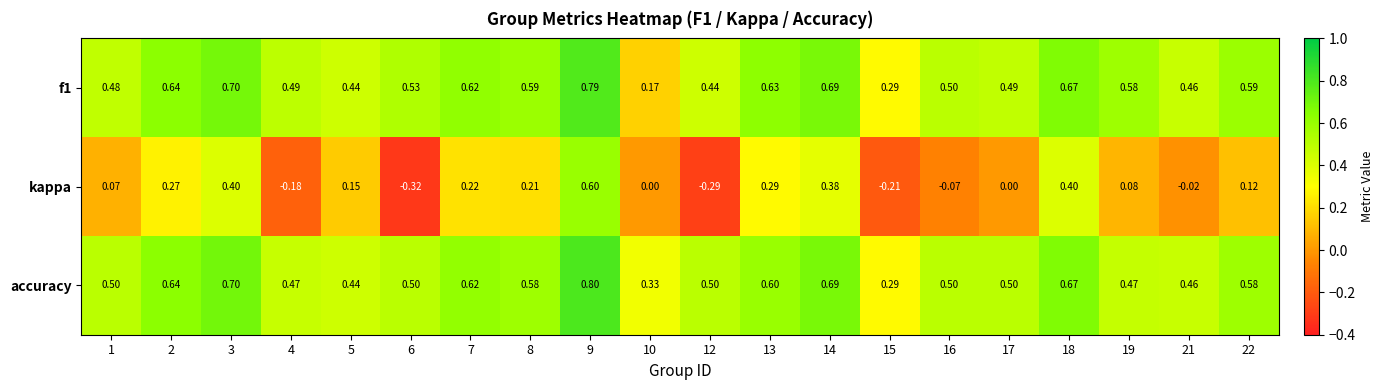

Which series has the largest range (max minus min)?

kappa